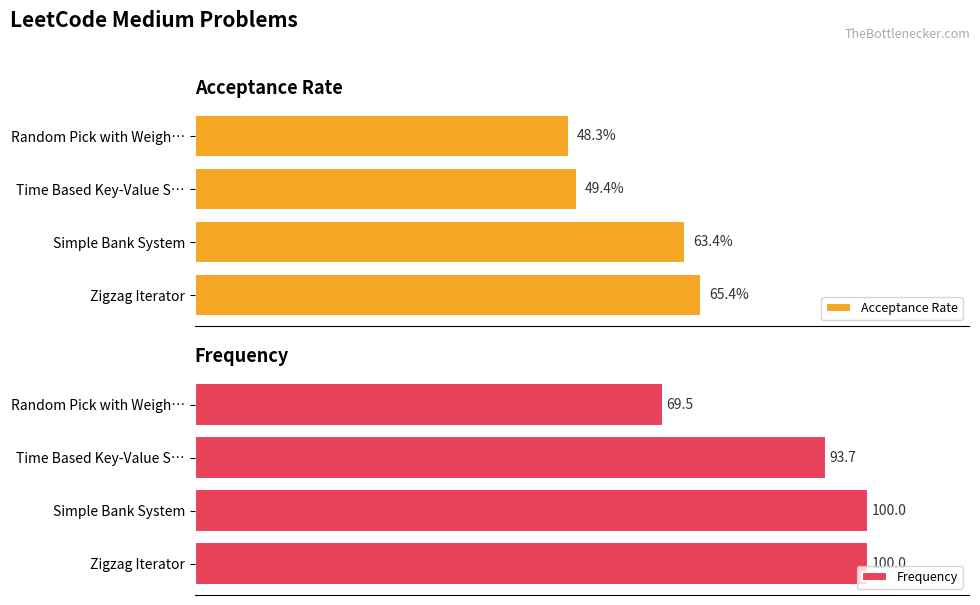

Where is Acceptance Rate nearest to the value 0?

0.6